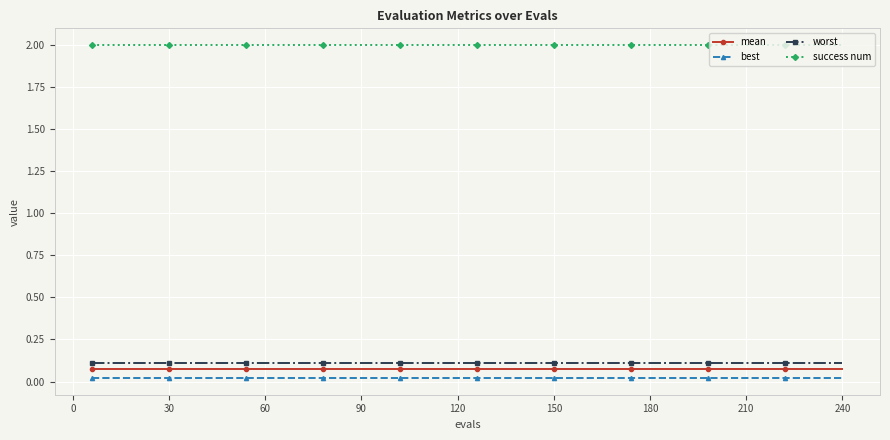

True or false: success num and mean cross at least once.

False